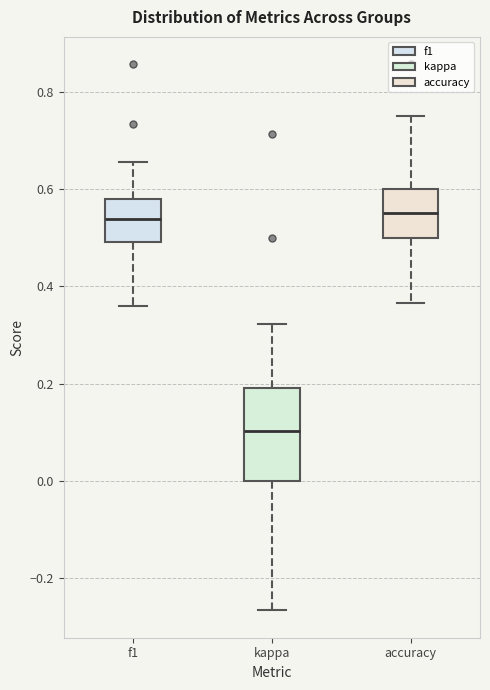

Which box's median line is the lowest?

kappa